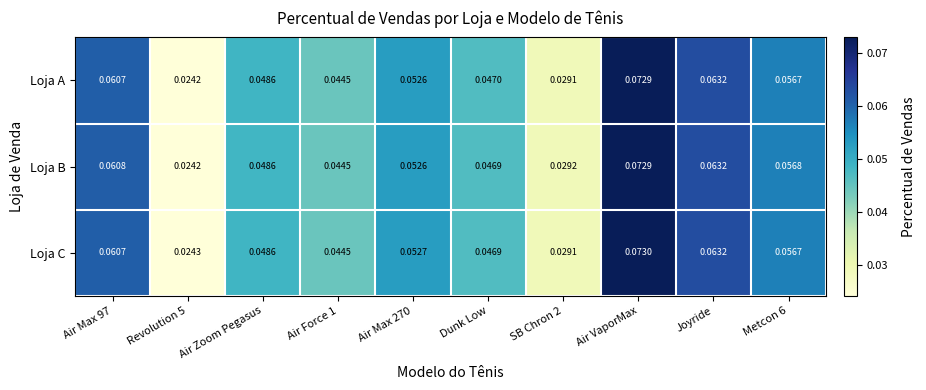

At which category does the chart reach its peak across all series?

Air VaporMax